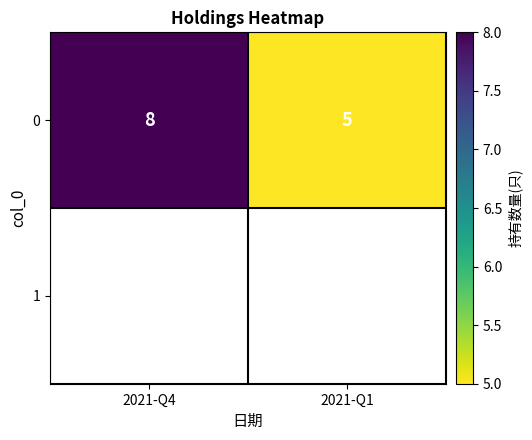

What is the change in value from 2021-Q4 to 2021-Q1?

-3